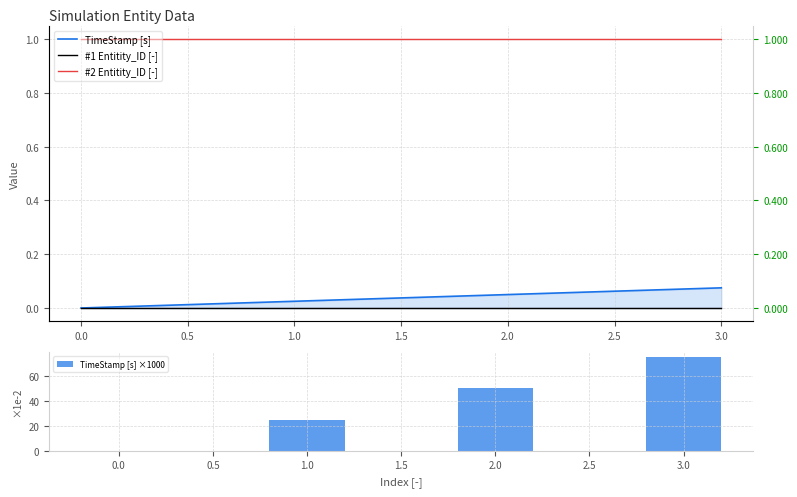

The value of TimeStamp [s] ×1000 at 0.0 is 51. True or false?

False